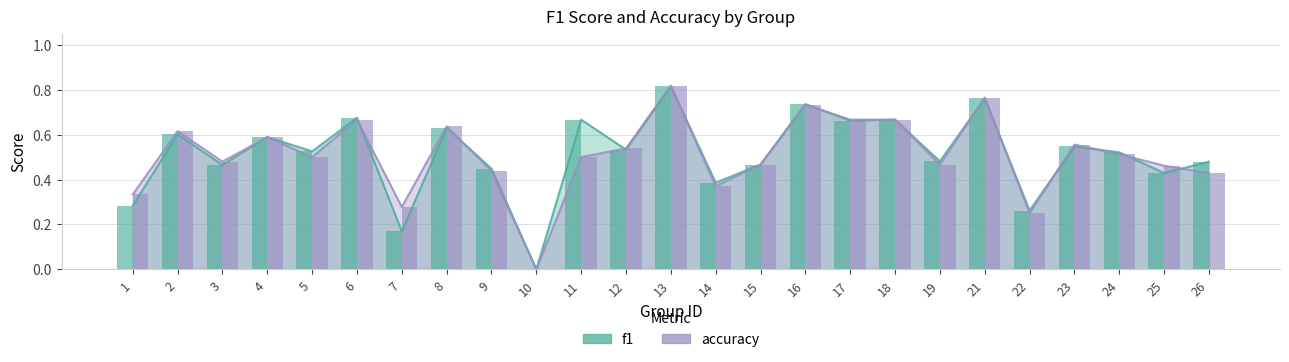

What value does the accuracy series have at 3?

0.5